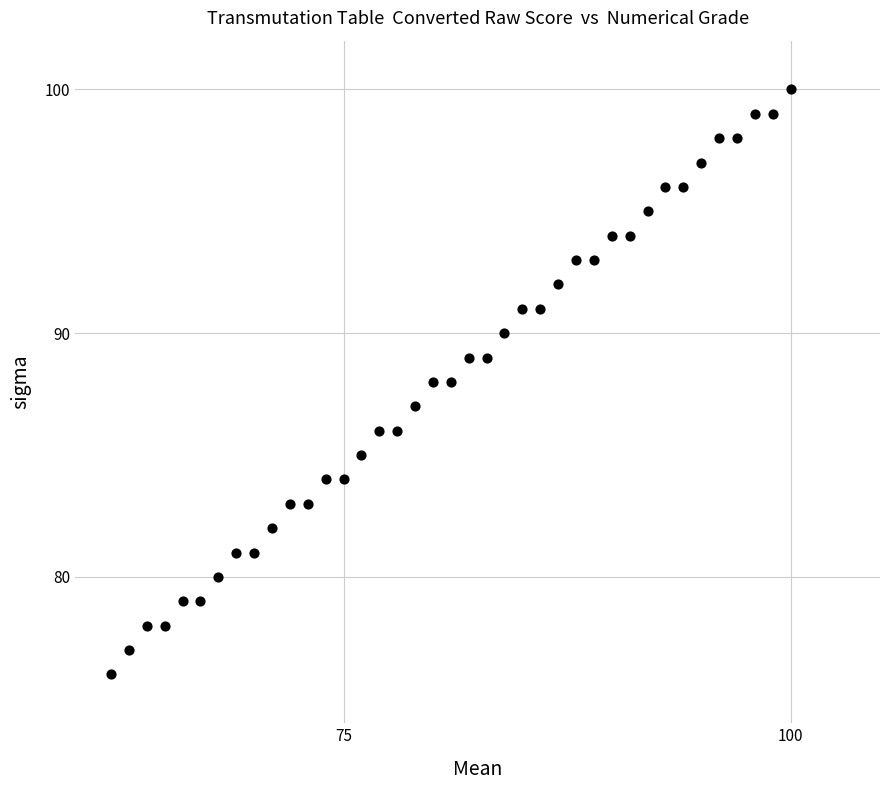

What is the range of Y values (max minus min)?

24